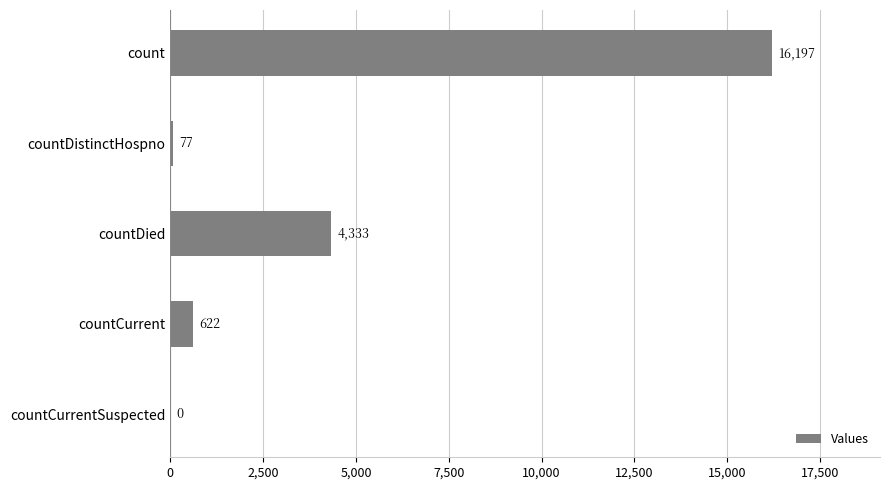

What is the sum of the values at countCurrent and countDistinctHospno?

699